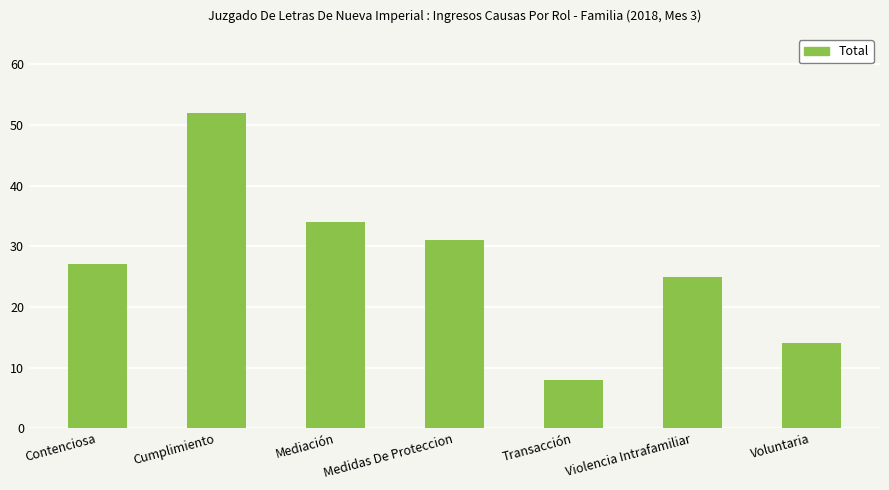

What is the greatest value displayed?

52